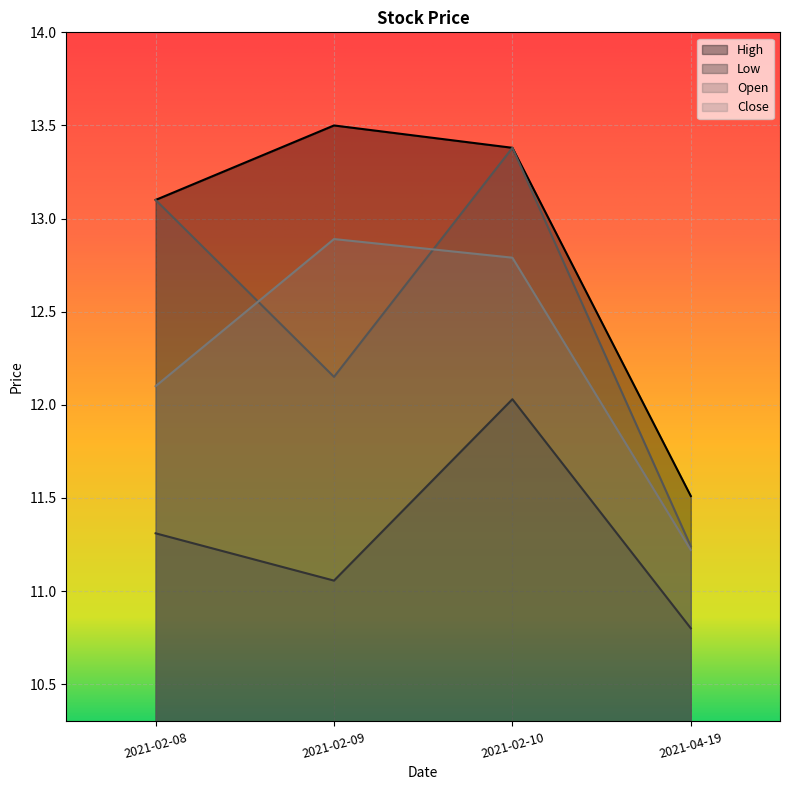

What is the sum of the Close values at 2021-02-09 and 2021-02-08?

25.0